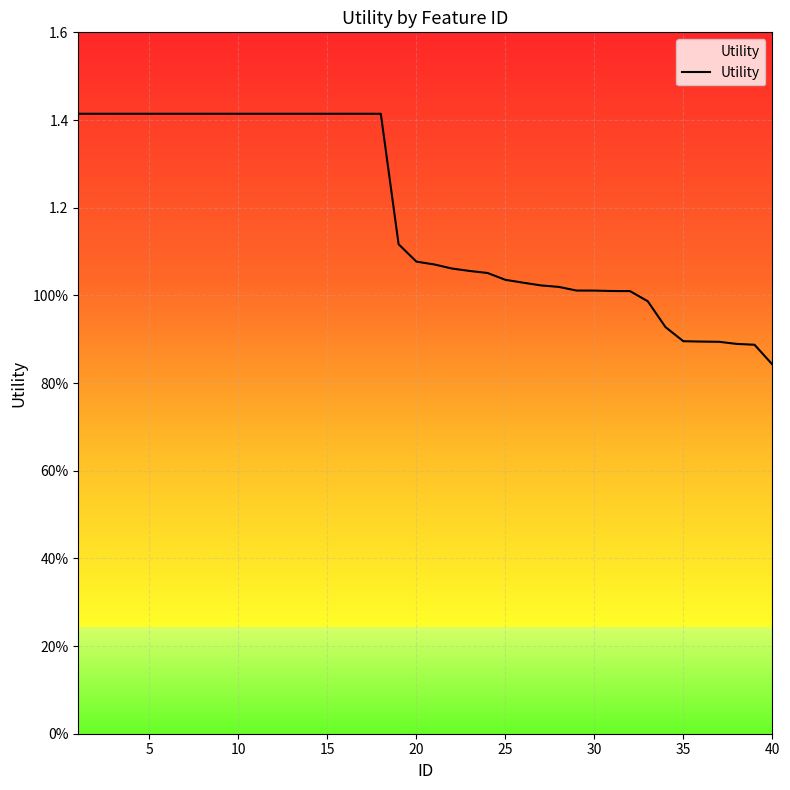

Does the chart have visible grid lines?

Yes